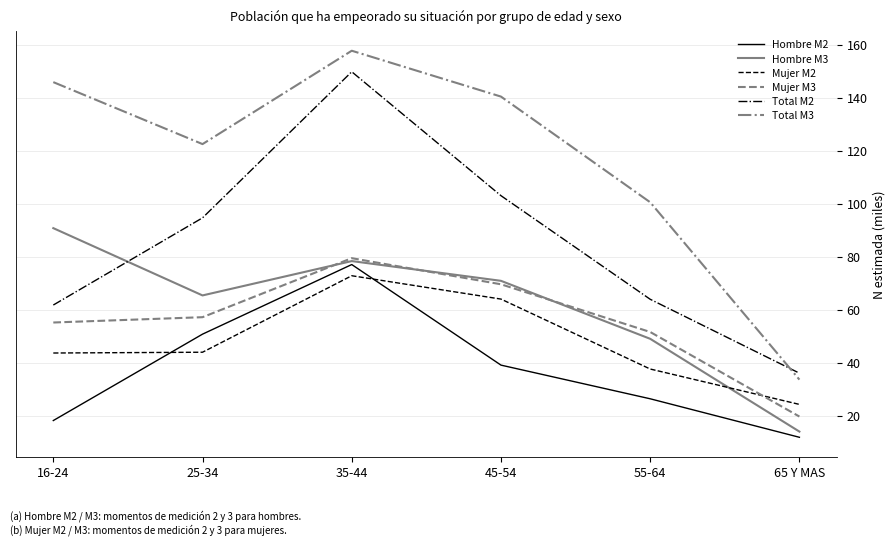

Where do Total M3 and Total M2 first cross each other?

55-64 and 65 Y MAS